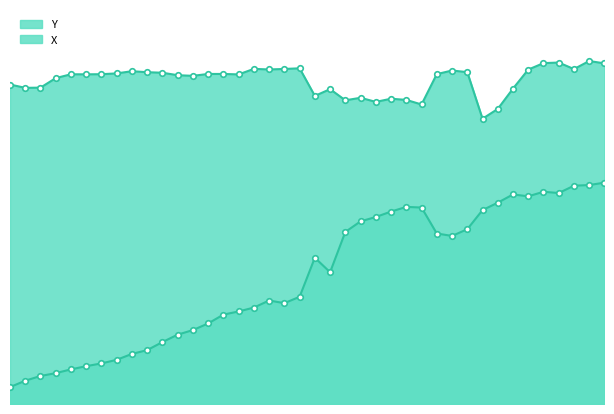

What is the difference between the maximum and minimum values in the Y series?

0.1